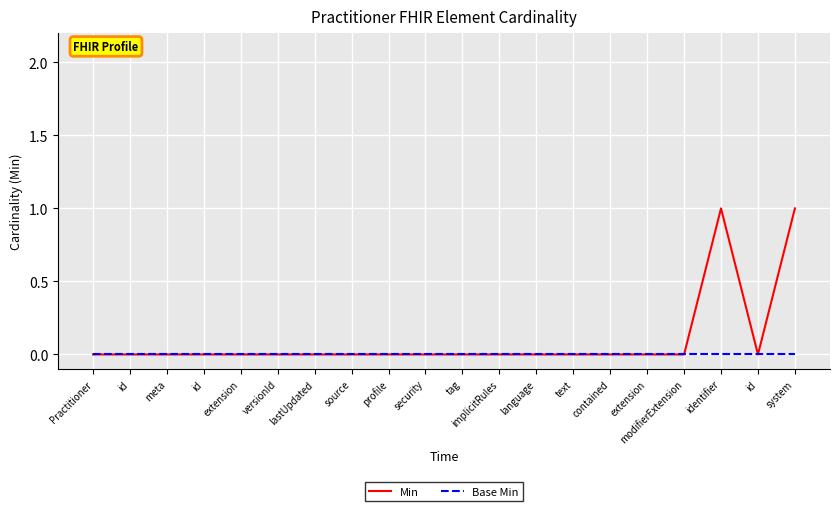

What are all the series names shown in the legend?

Min, Base Min